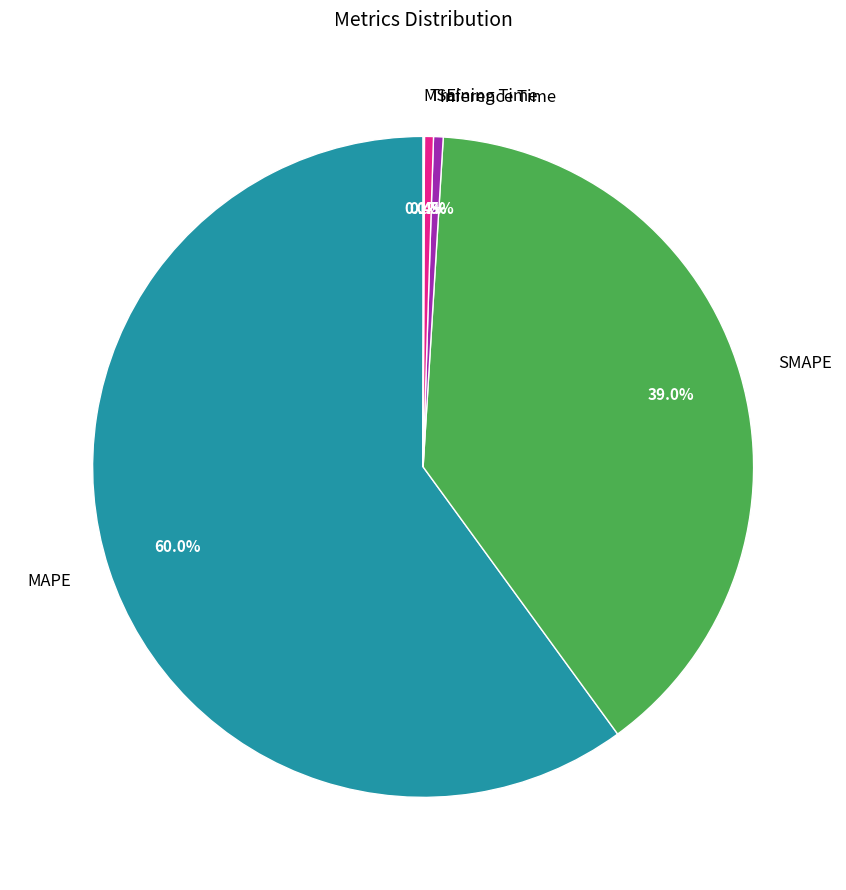

Which category accounts for the majority?

MAPE